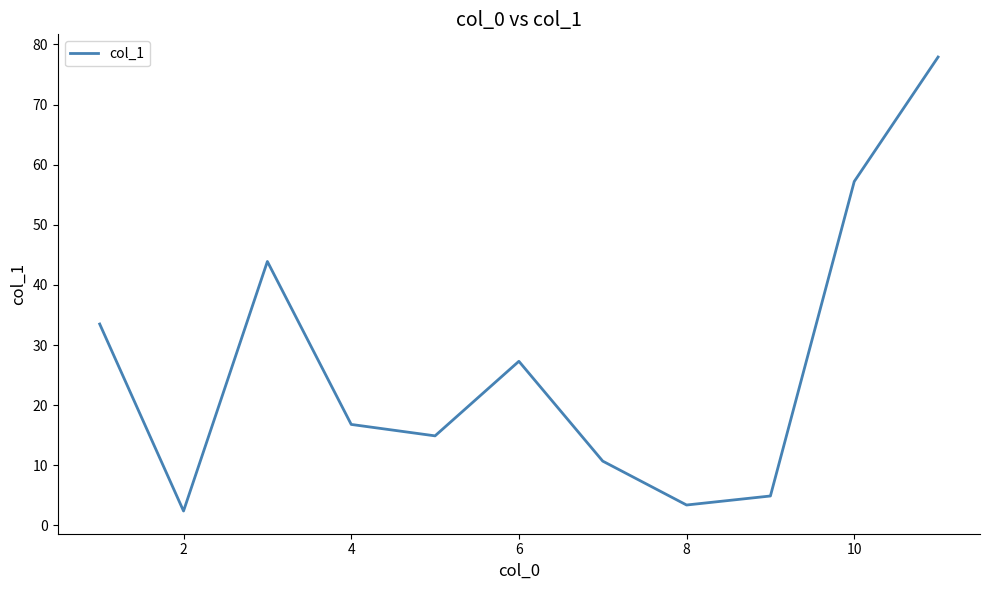

How many interior local valleys (lower than both neighbors) does the data have?

3